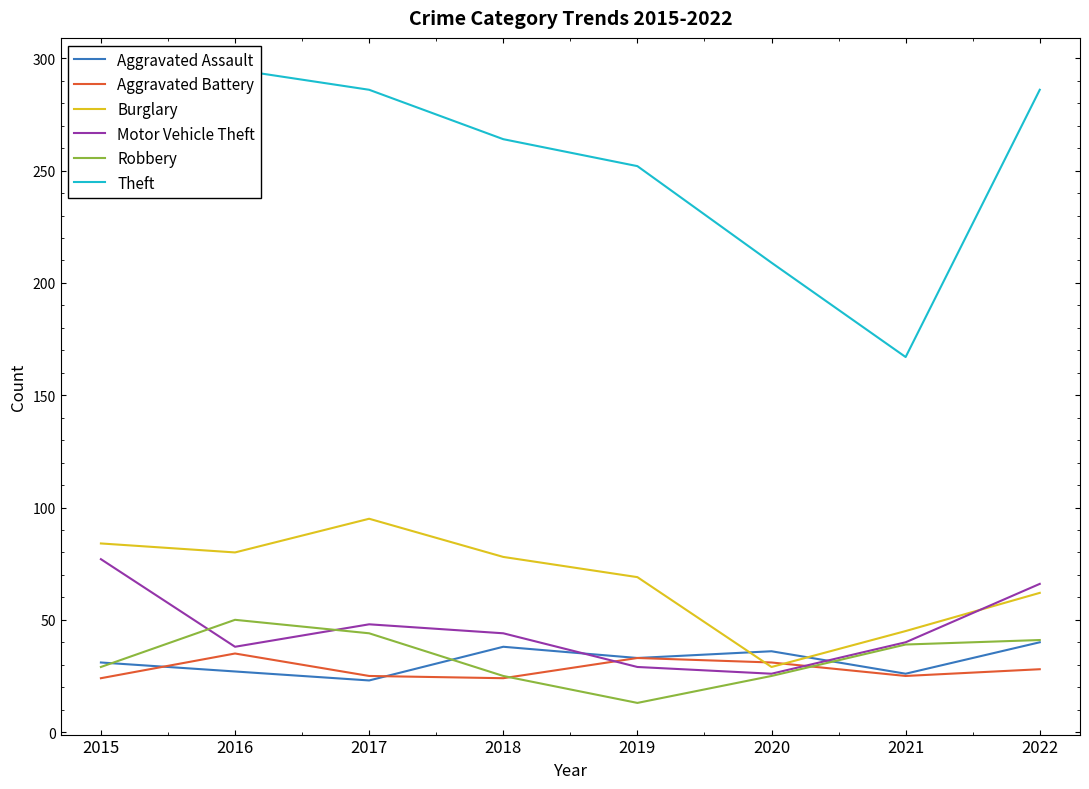

Rank the series by their maximum value, from highest to lowest.

Theft, Burglary, Motor Vehicle Theft, Robbery, Aggravated Assault, Aggravated Battery